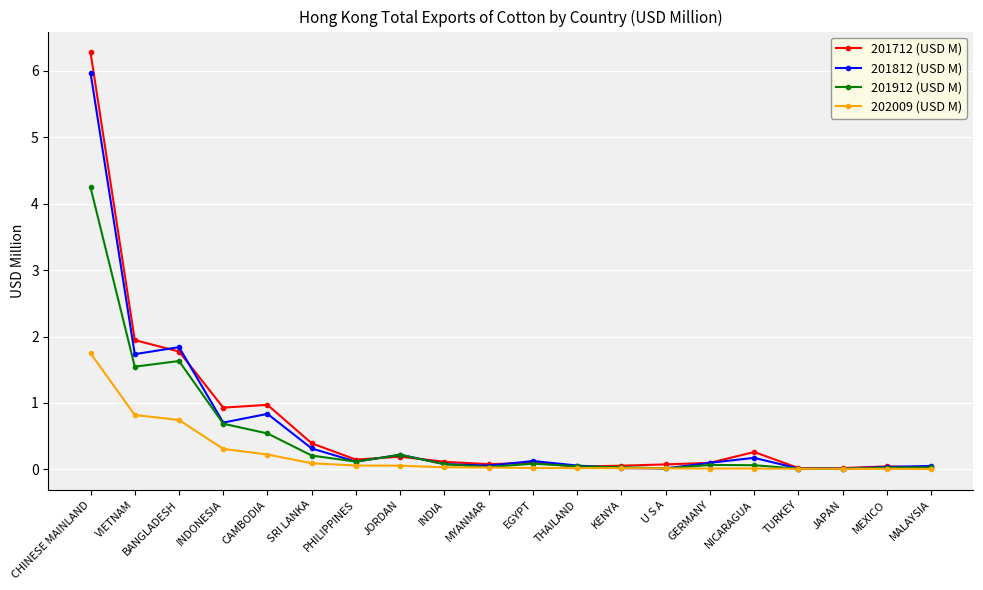

Rank the series by their maximum value, from lowest to highest.

202009 (USD M), 201912 (USD M), 201812 (USD M), 201712 (USD M)